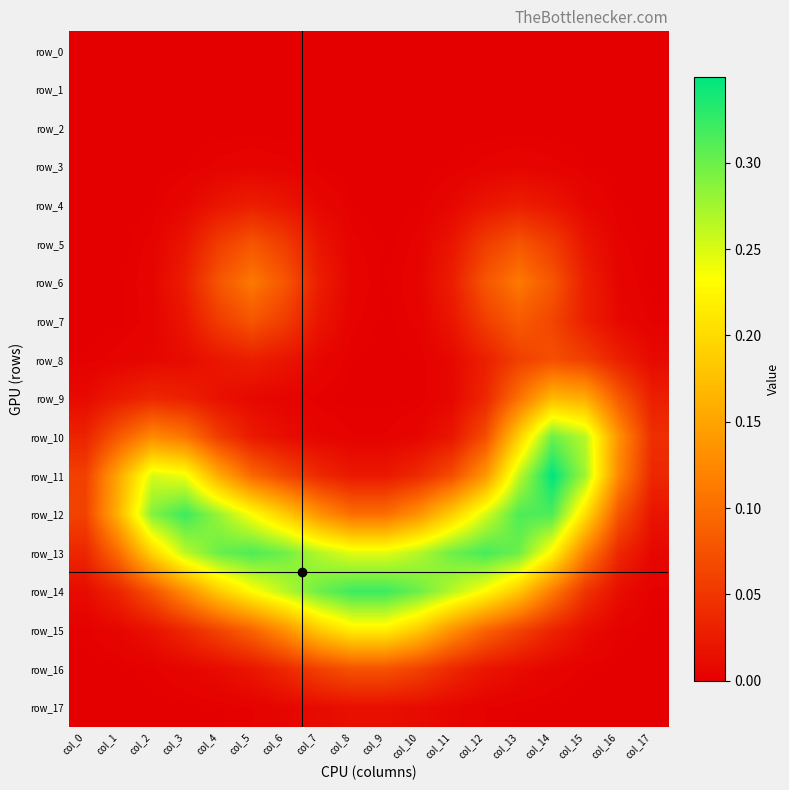

What is the total value across all series at col_14?

1.8